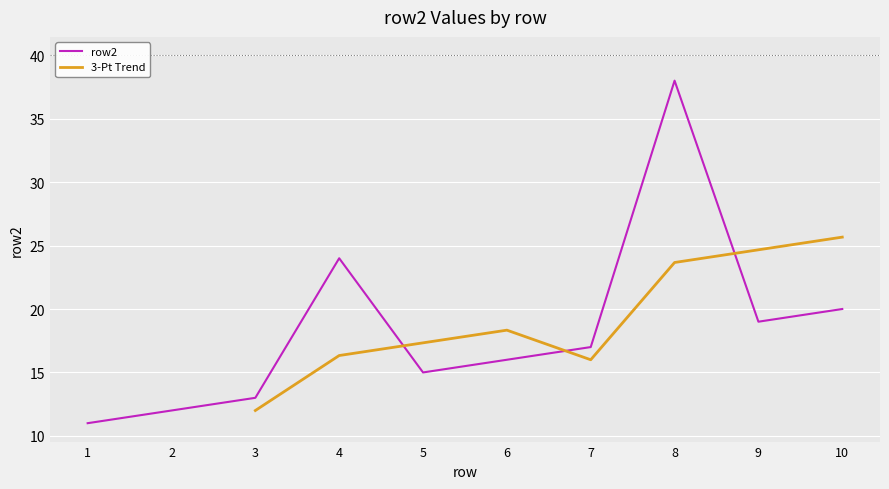

List the labels in order of value, smallest first.

1, 2, 3, 5, 6, 7, 9, 10, 4, 8